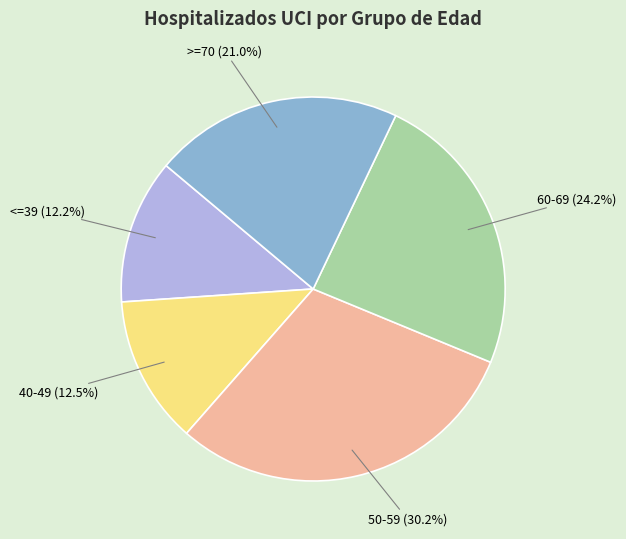

Is there a majority slice in this chart?

No